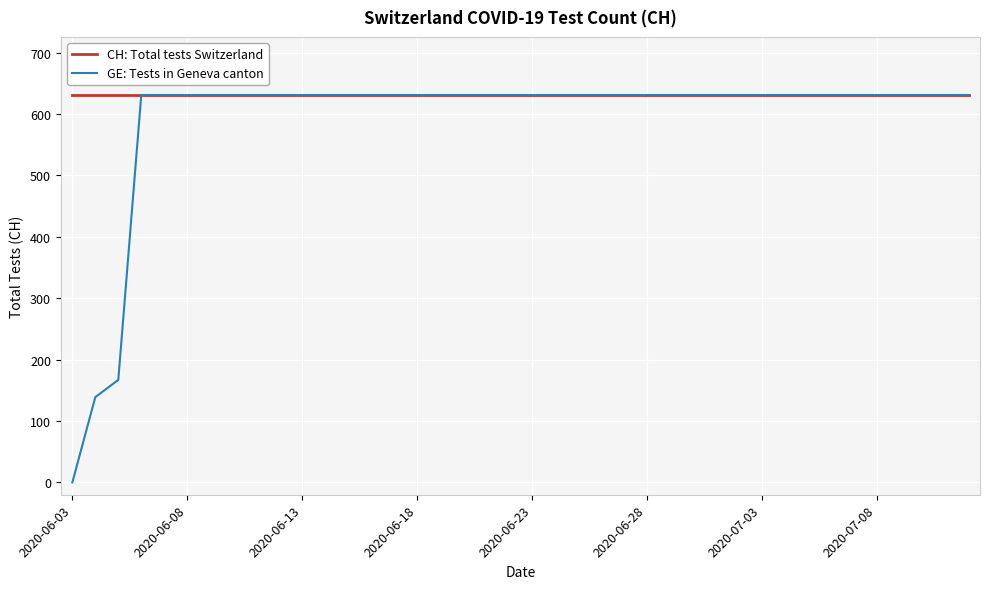

How many lines are shown in the chart?

2